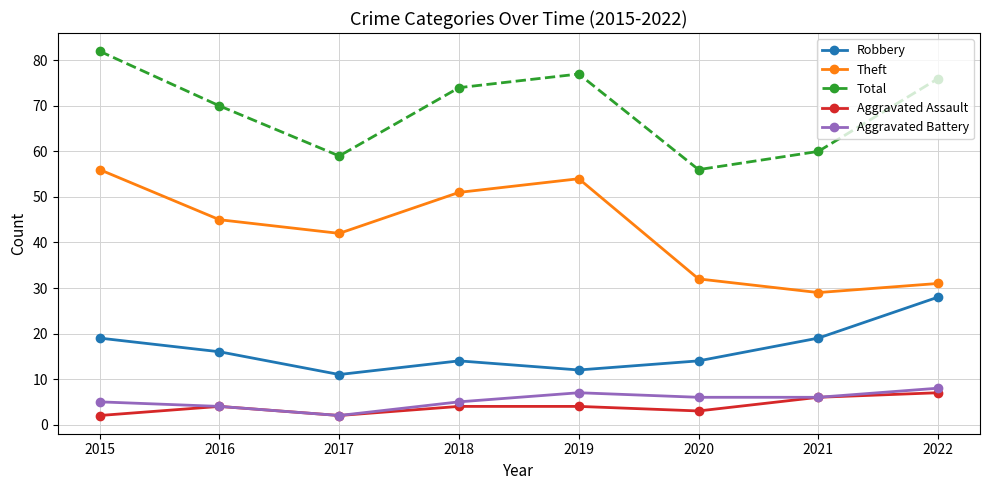

What is the value of the Robbery point at the 2nd from the left?

16